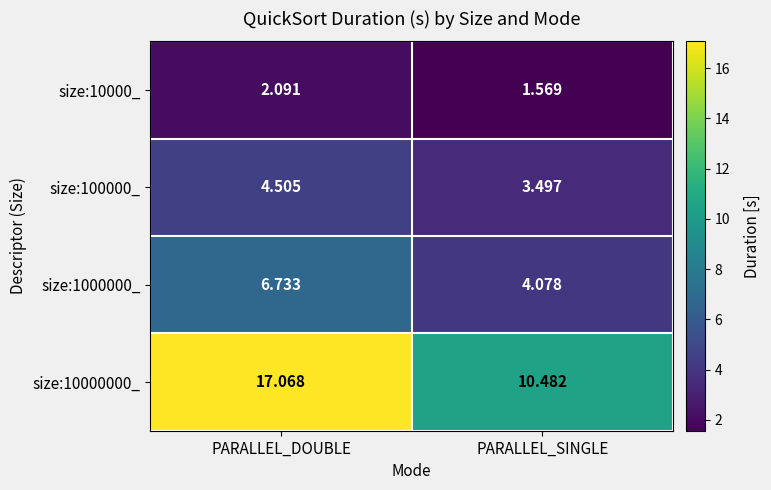

List the labels in order of size:100000_ value, largest first.

PARALLEL_DOUBLE, PARALLEL_SINGLE